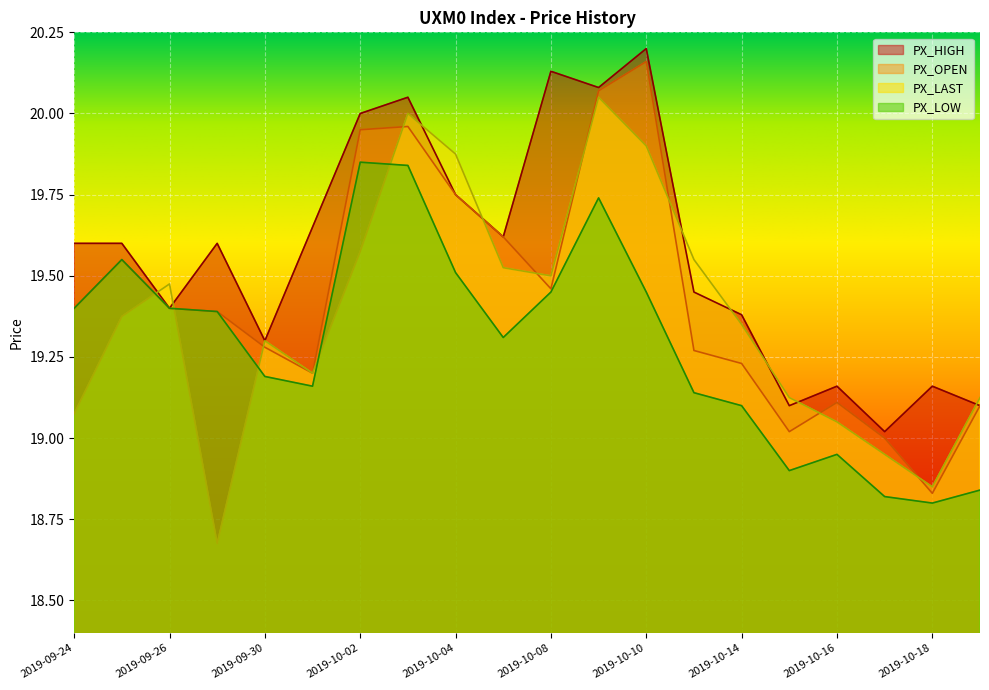

Reading left to right, list all the values displayed in this chart.

PX_HIGH: 2019-09-24=19.6	2019-09-25=19.6	2019-09-26=19.4	2019-09-27=19.6	2019-09-30=19.3	2019-10-01=19.6	2019-10-02=20.0	2019-10-03=20.1	2019-10-04=19.8	2019-10-07=19.6	2019-10-08=20.1	2019-10-09=20.1	2019-10-10=20.2	2019-10-11=19.4	2019-10-14=19.4	2019-10-15=19.1	2019-10-16=19.2	2019-10-17=19.0	2019-10-18=19.2	2019-10-21=19.1
PX_OPEN: 2019-09-24=19.4	2019-09-25=19.6	2019-09-26=19.4	2019-09-27=19.4	2019-09-30=19.3	2019-10-01=19.2	2019-10-02=19.9	2019-10-03=20.0	2019-10-04=19.8	2019-10-07=19.6	2019-10-08=19.5	2019-10-09=20.1	2019-10-10=20.2	2019-10-11=19.3	2019-10-14=19.2	2019-10-15=19.0	2019-10-16=19.1	2019-10-17=19.0	2019-10-18=18.8	2019-10-21=19.1
PX_LAST: 2019-09-24=19.1	2019-09-25=19.4	2019-09-26=19.5	2019-09-27=18.7	2019-09-30=19.3	2019-10-01=19.2	2019-10-02=19.6	2019-10-03=20.0	2019-10-04=19.9	2019-10-07=19.5	2019-10-08=19.5	2019-10-09=20.1	2019-10-10=19.9	2019-10-11=19.6	2019-10-14=19.4	2019-10-15=19.1	2019-10-16=19.1	2019-10-17=18.9	2019-10-18=18.9	2019-10-21=19.1
PX_LOW: 2019-09-24=19.4	2019-09-25=19.6	2019-09-26=19.4	2019-09-27=19.4	2019-09-30=19.2	2019-10-01=19.2	2019-10-02=19.9	2019-10-03=19.8	2019-10-04=19.5	2019-10-07=19.3	2019-10-08=19.4	2019-10-09=19.7	2019-10-10=19.4	2019-10-11=19.1	2019-10-14=19.1	2019-10-15=18.9	2019-10-16=18.9	2019-10-17=18.8	2019-10-18=18.8	2019-10-21=18.8